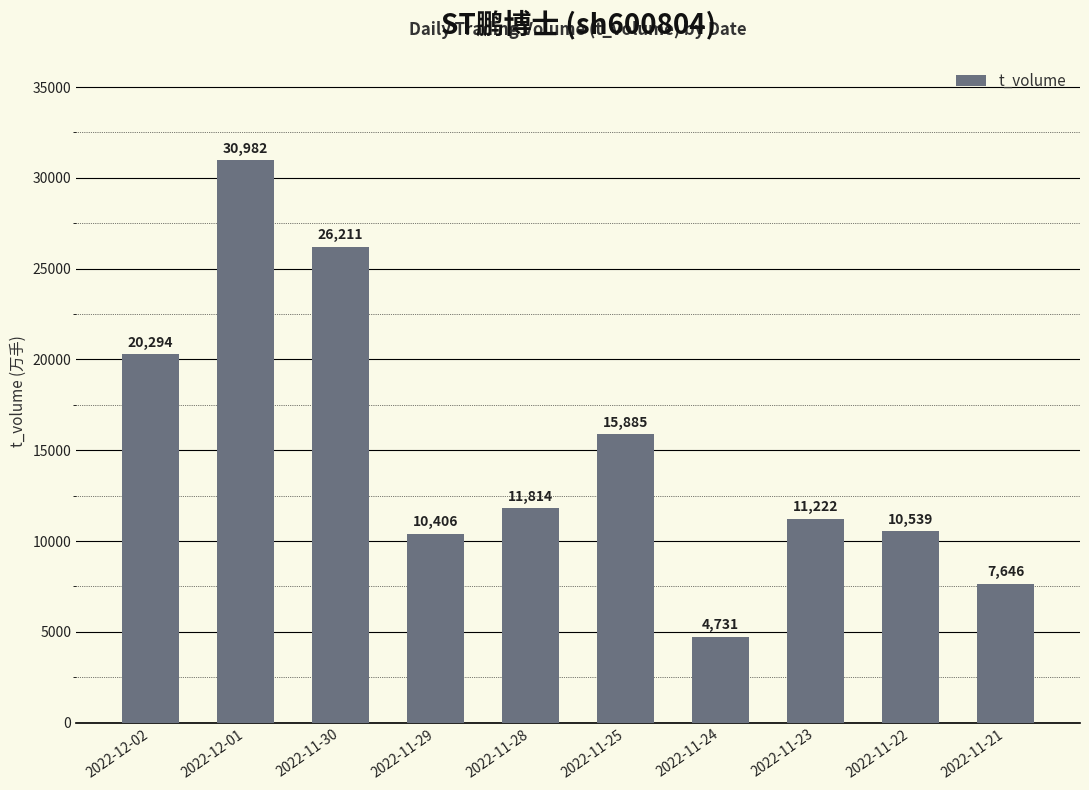

At which label is the value closest to 17856?

2022-11-25